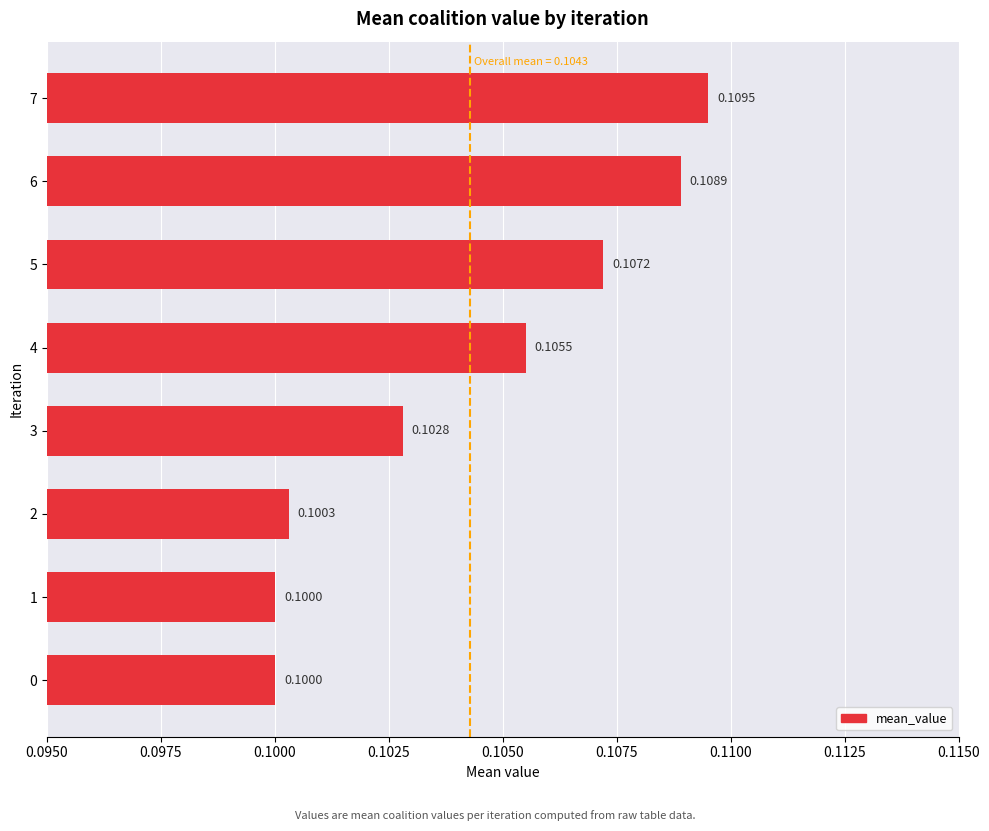

Which has a higher value, 3 or 5?

5